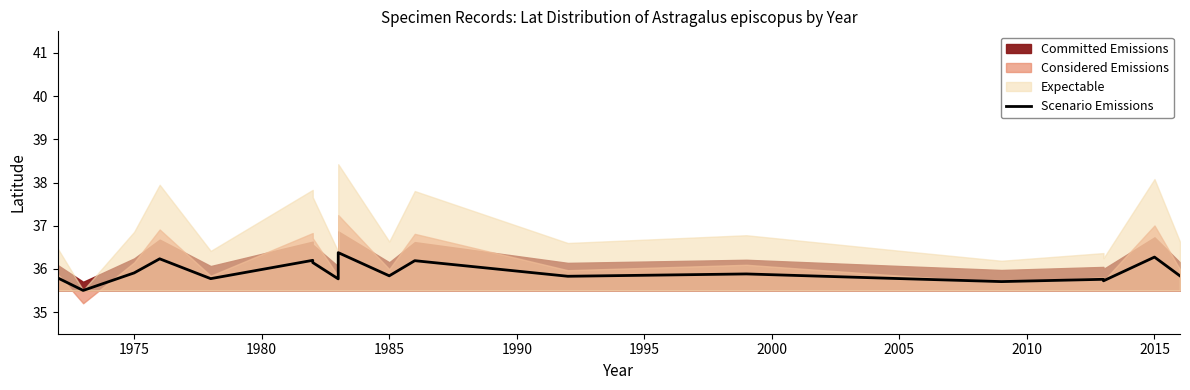

What is the average value?

35.9